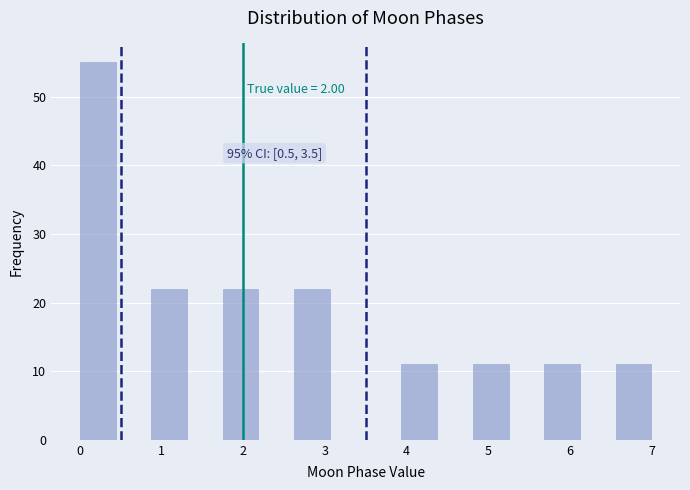

Over which range of the x-axis is the bar tallest?

0.0 to 0.4